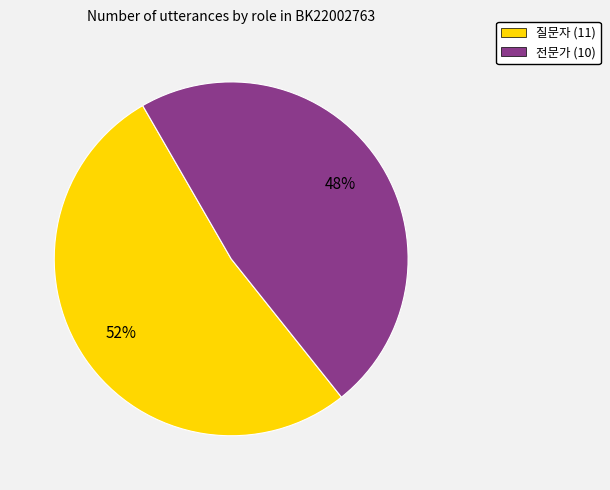

To the nearest percent, what is the average slice percentage?

50%